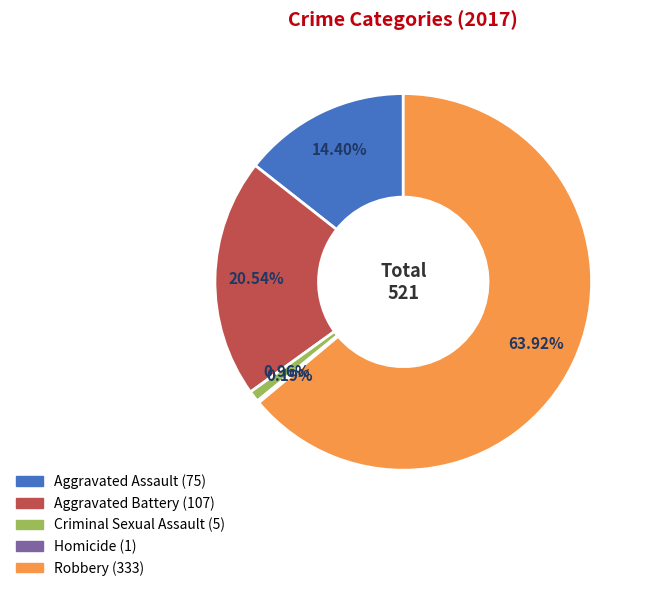

What percentage do Aggravated Battery and Aggravated Assault together represent?

34.9%